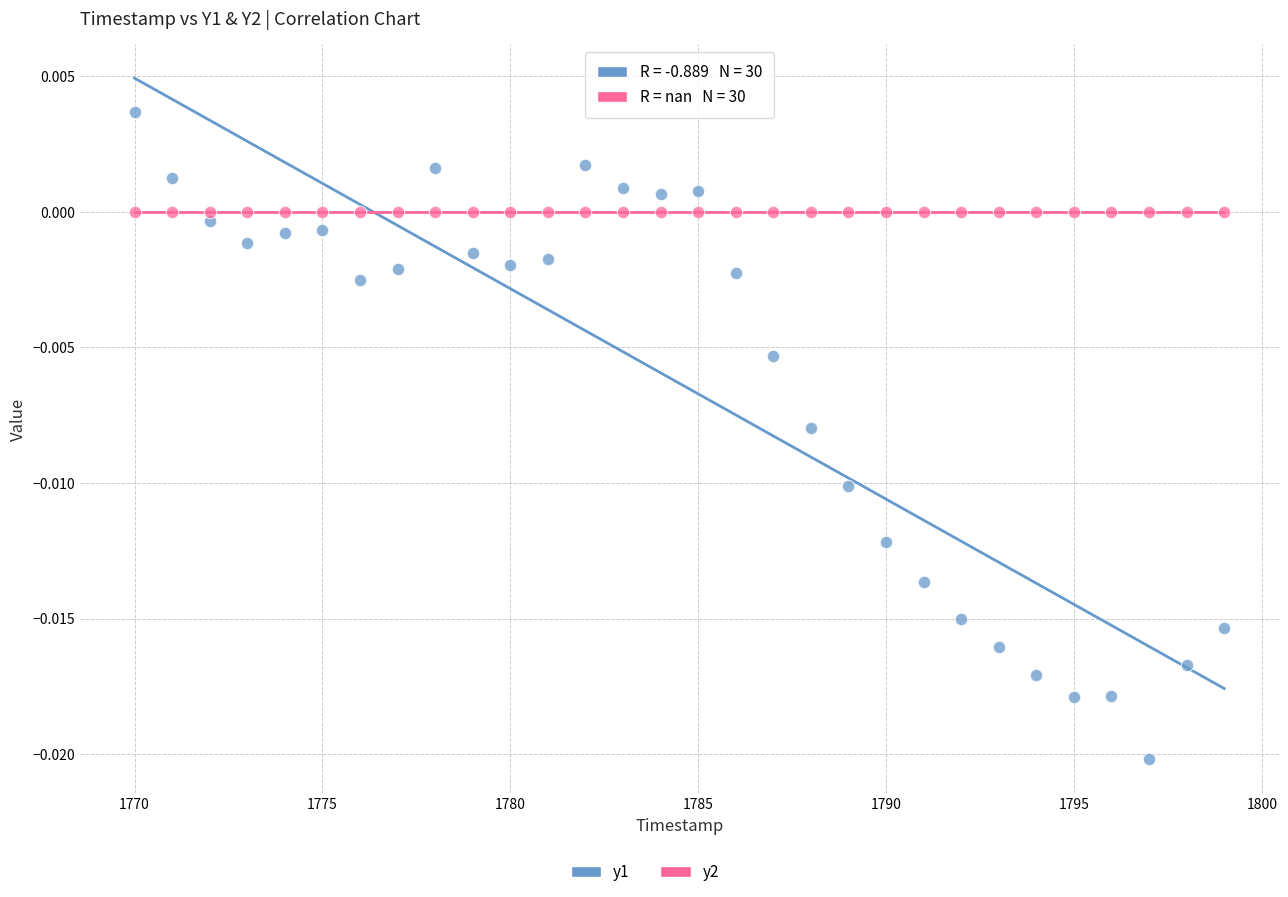

Which series reaches the maximum Y coordinate?

y1